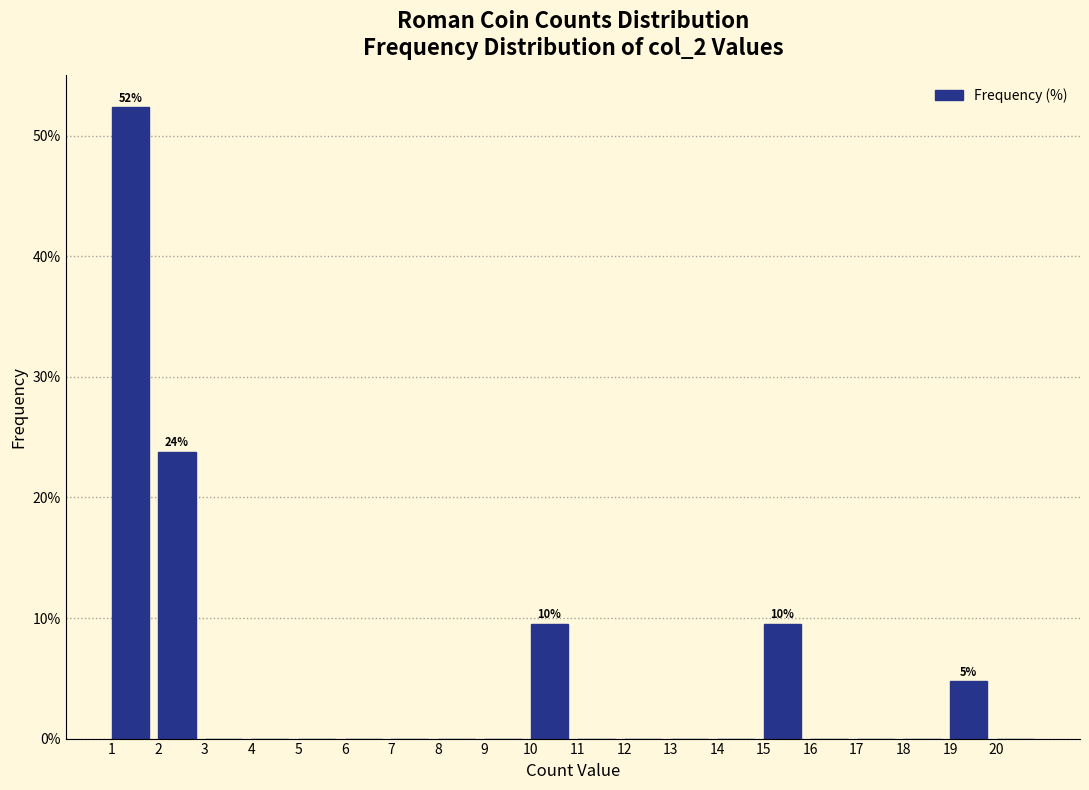

Over which range of the x-axis is the bar tallest?

1 to 2